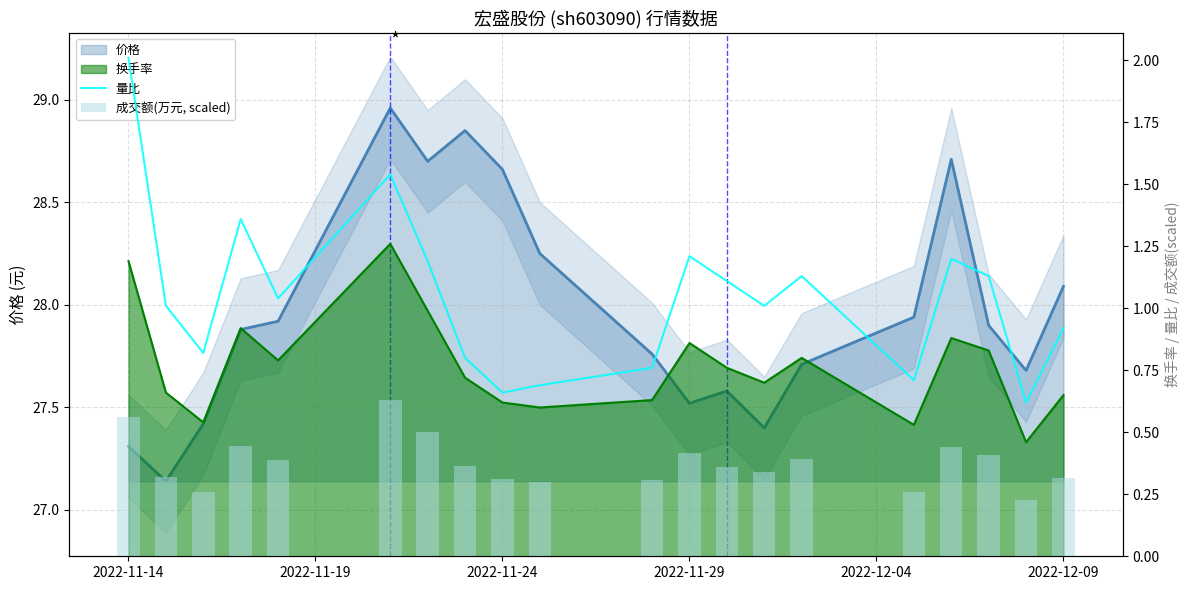

At how many categories does at least one series exceed 0?

20